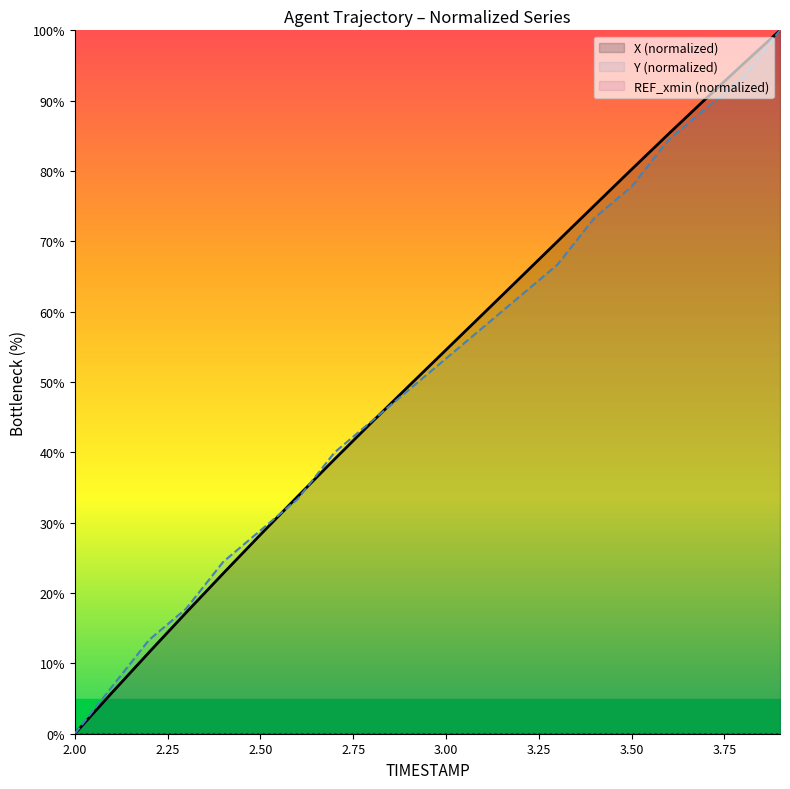

How many positive values does the X series have?

19